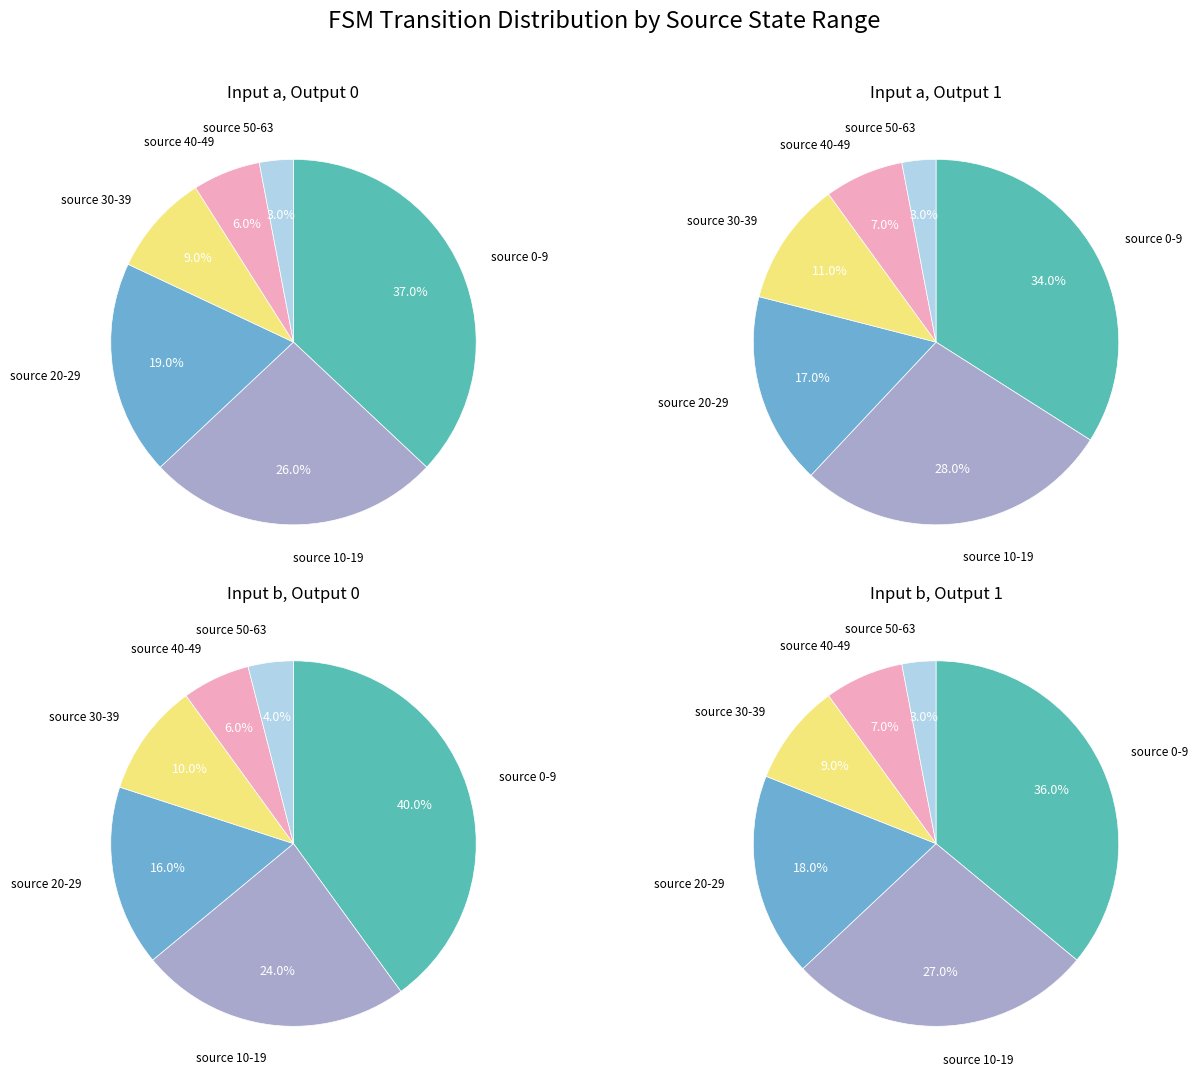

Is there any slice that represents more than half of the pie?

No